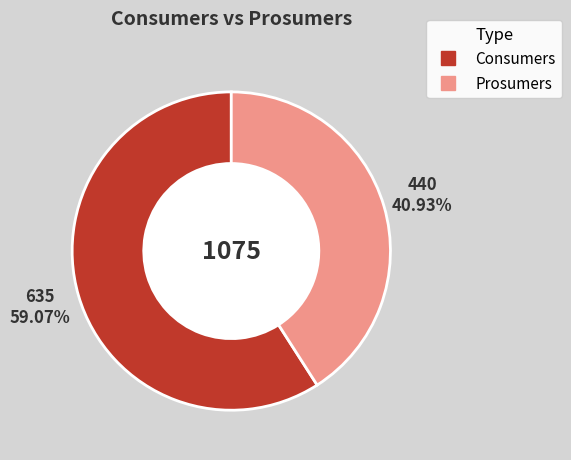

Rank the categories by value from highest to lowest.

Consumers, Prosumers